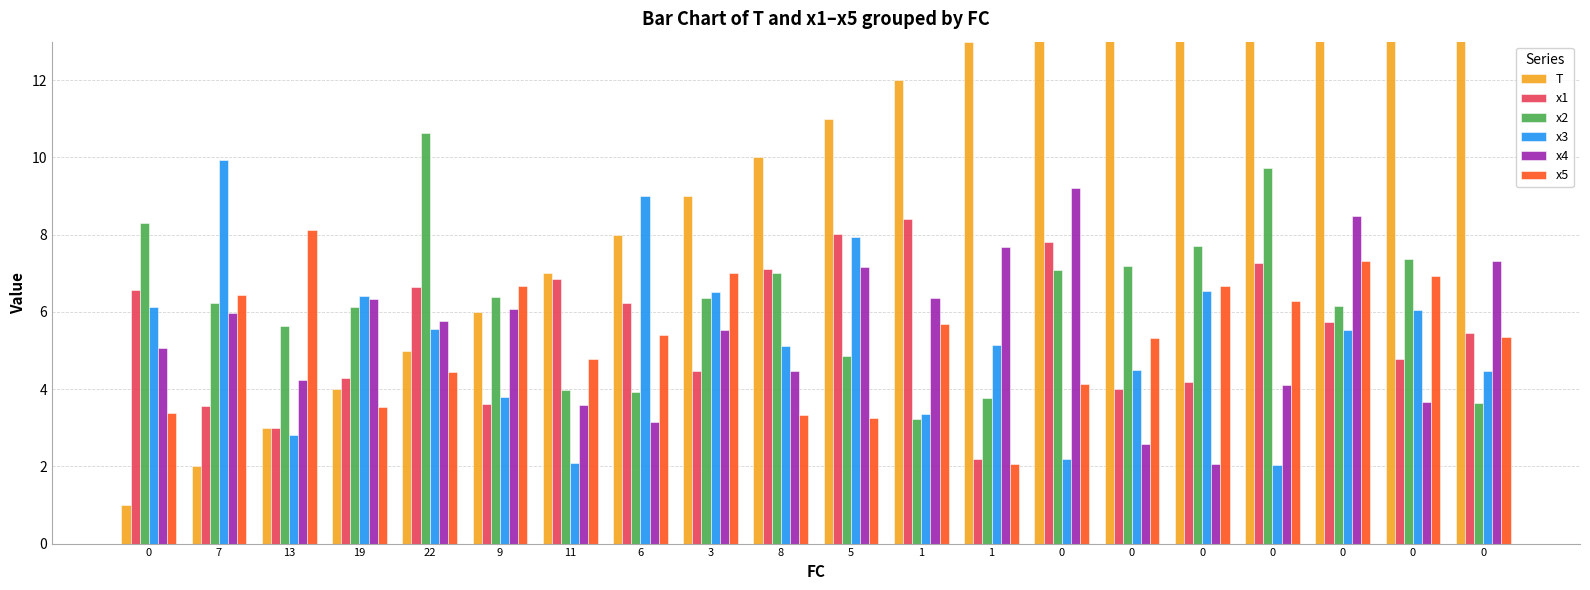

What is the spread (max minus min) of values at 1?

8.8